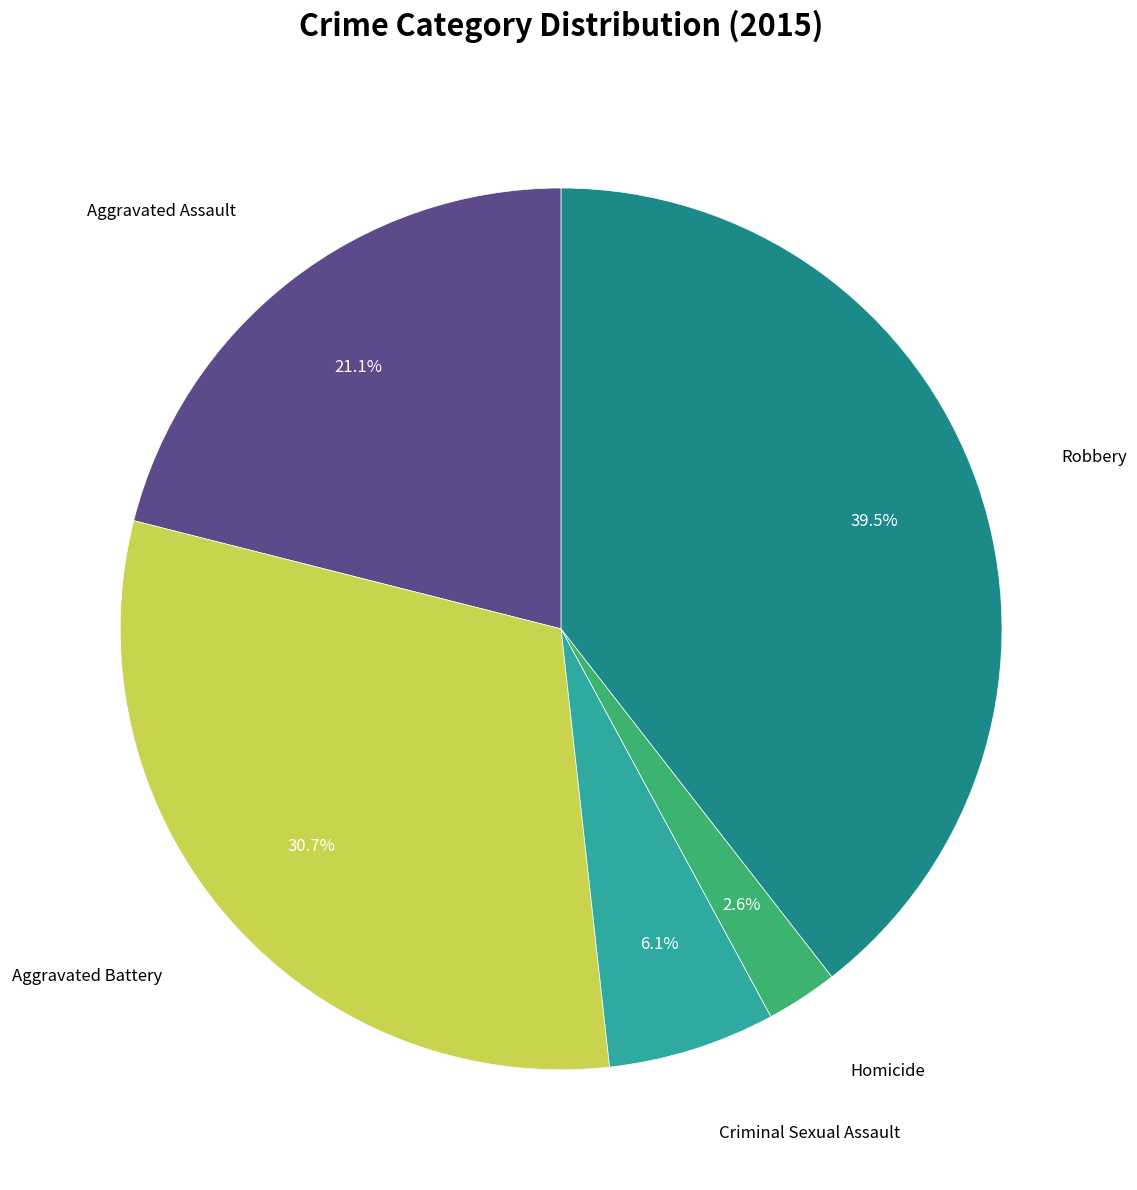

Is there a majority slice in this chart?

No